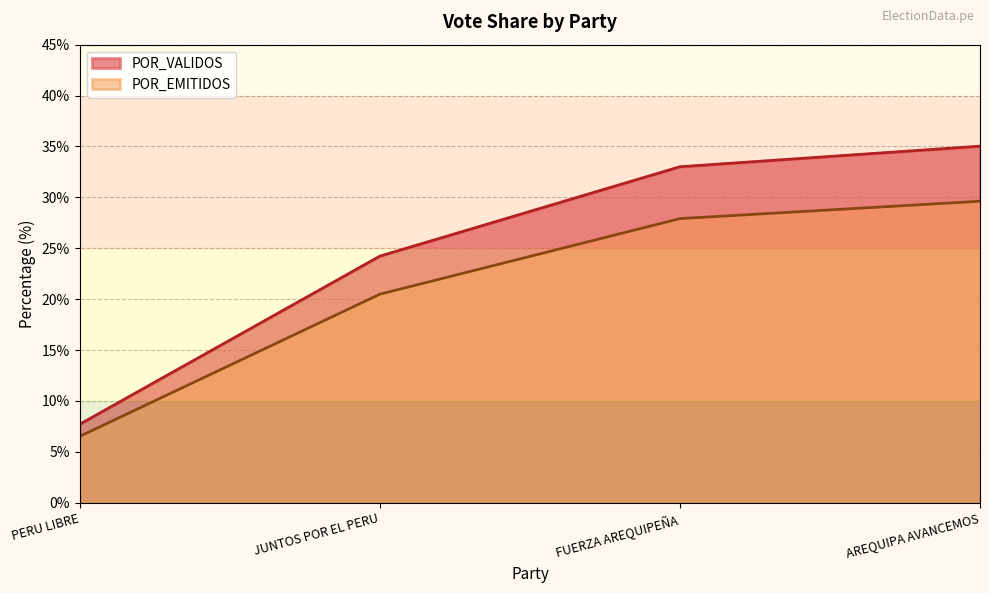

What is the difference between the highest and lowest values at POR_EMITIDOS?

23.1